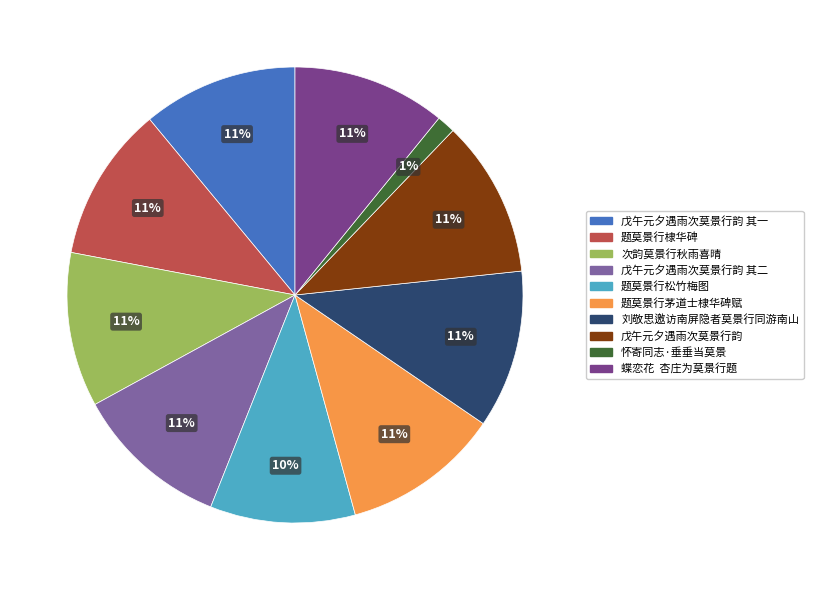

Does any single category account for the majority?

No